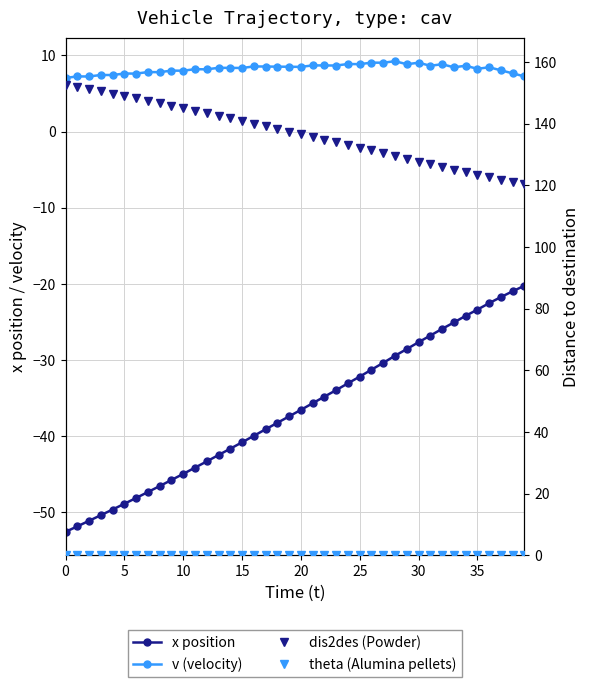

What is the label of the 34th point from the left?

33